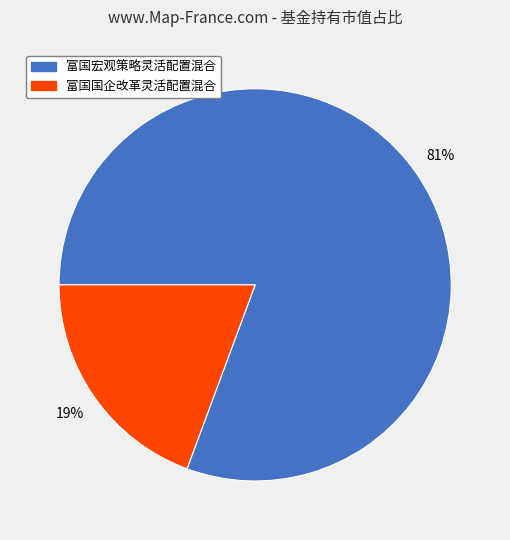

To the nearest percent, what percentage of the pie is 富国国企改革灵活配置混合?

19%